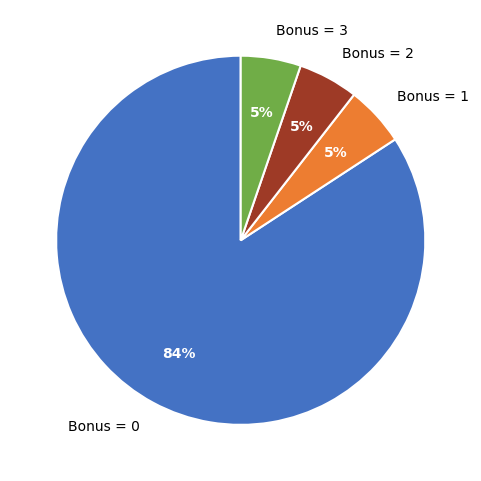

Is the sum of Bonus = 0 and Bonus = 1 greater than half?

Yes